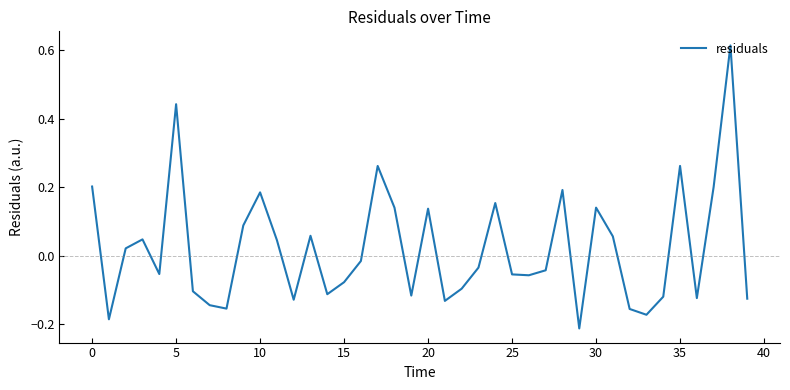

What is the difference between the maximum and minimum values?

0.8